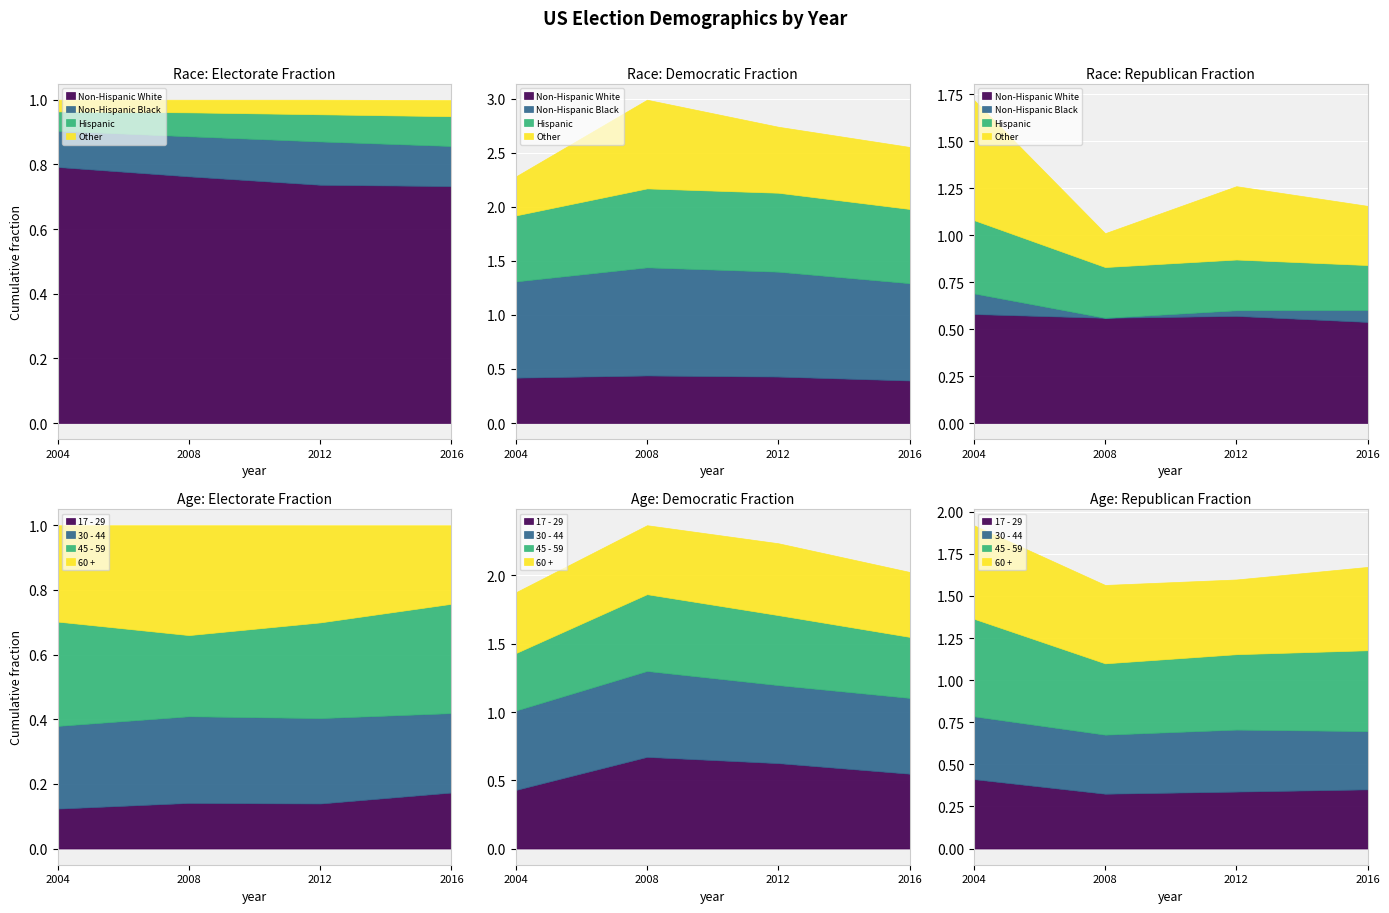

True or false: Hispanic and Other cross at least once.

False